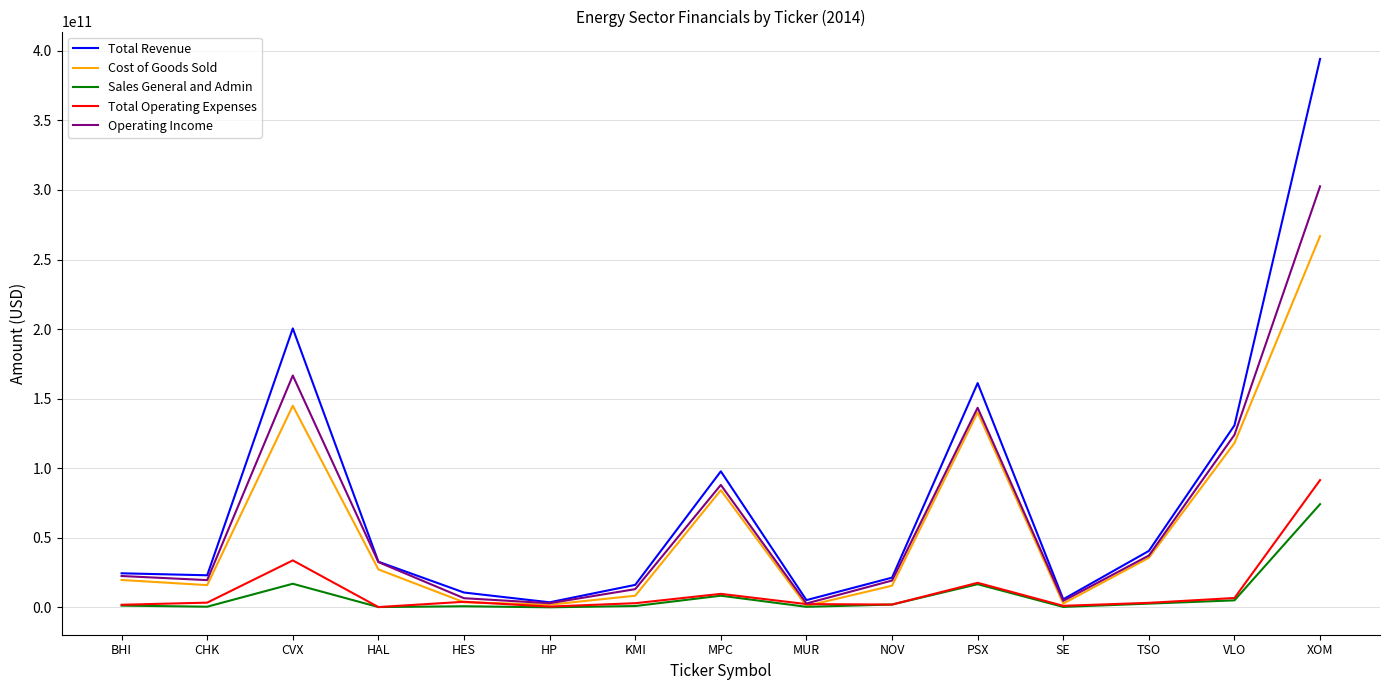

At which category is the sum across all series the highest?

XOM